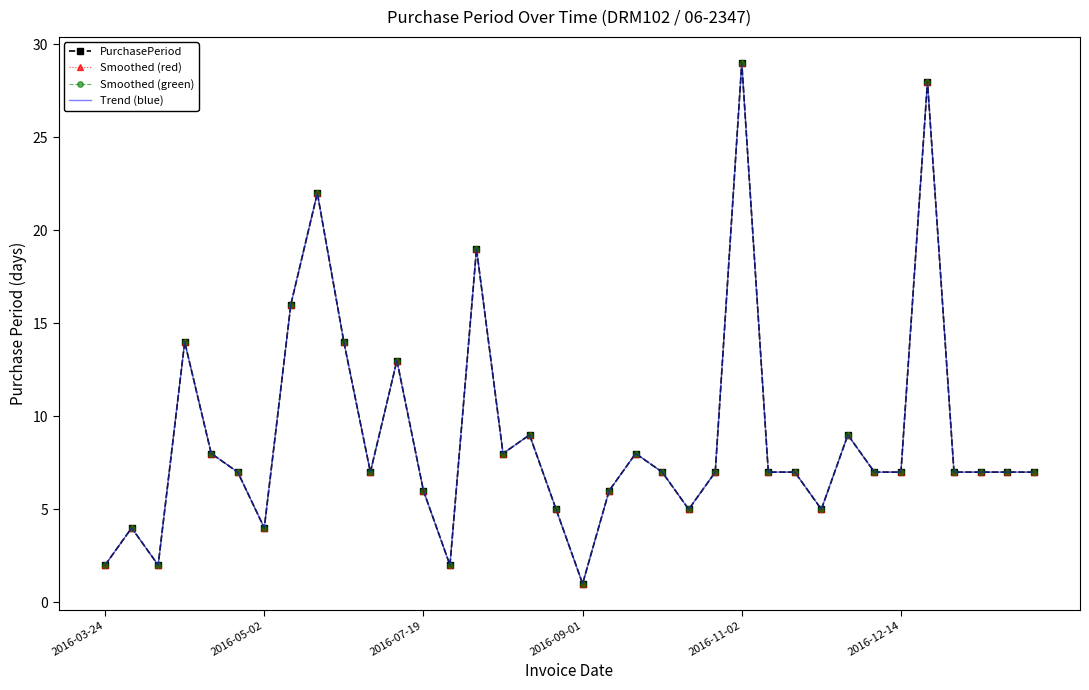

Rank the series by their maximum value, from highest to lowest.

PurchasePeriod, Smoothed (red), Smoothed (green), Trend (blue)